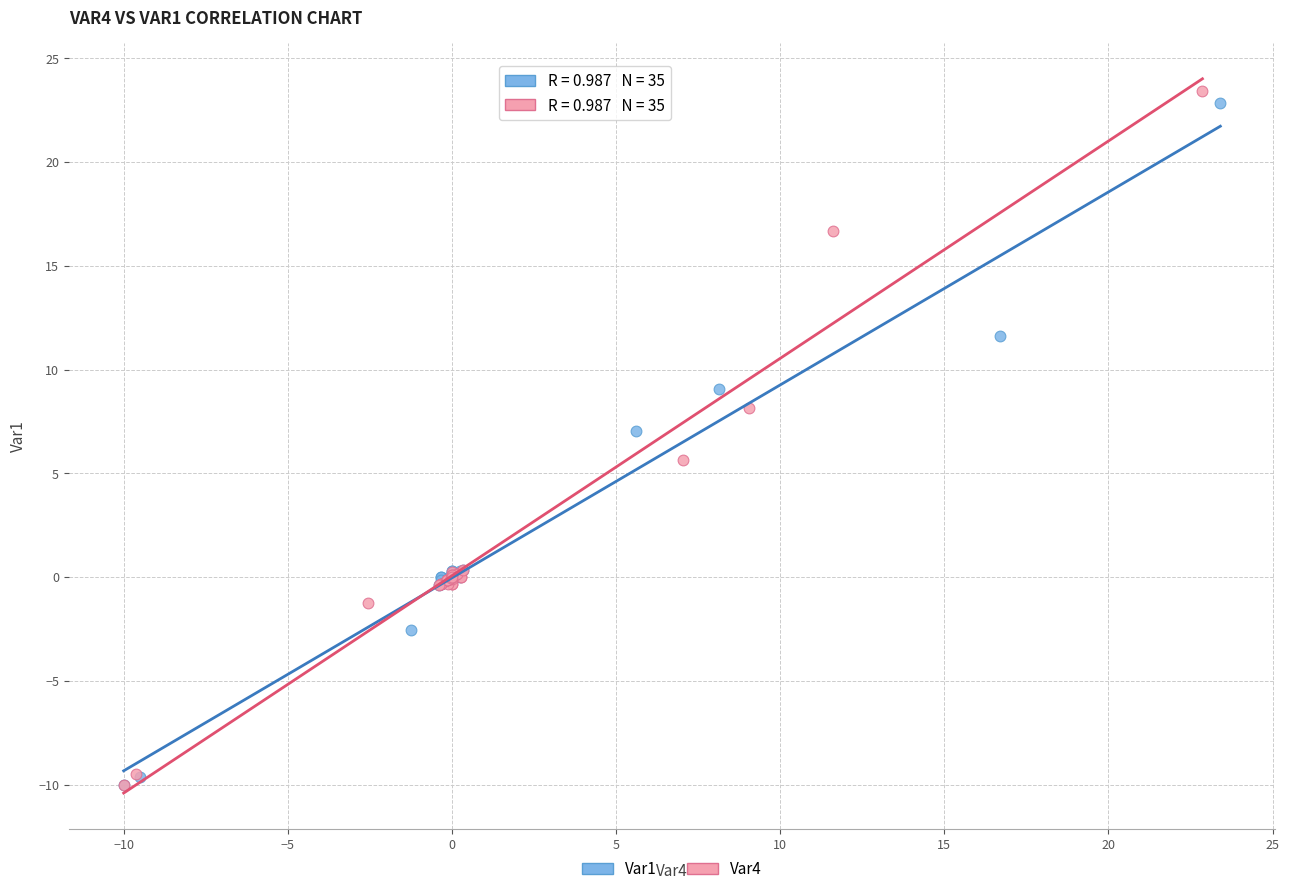

Which series has the widest spread of Y values?

Var4